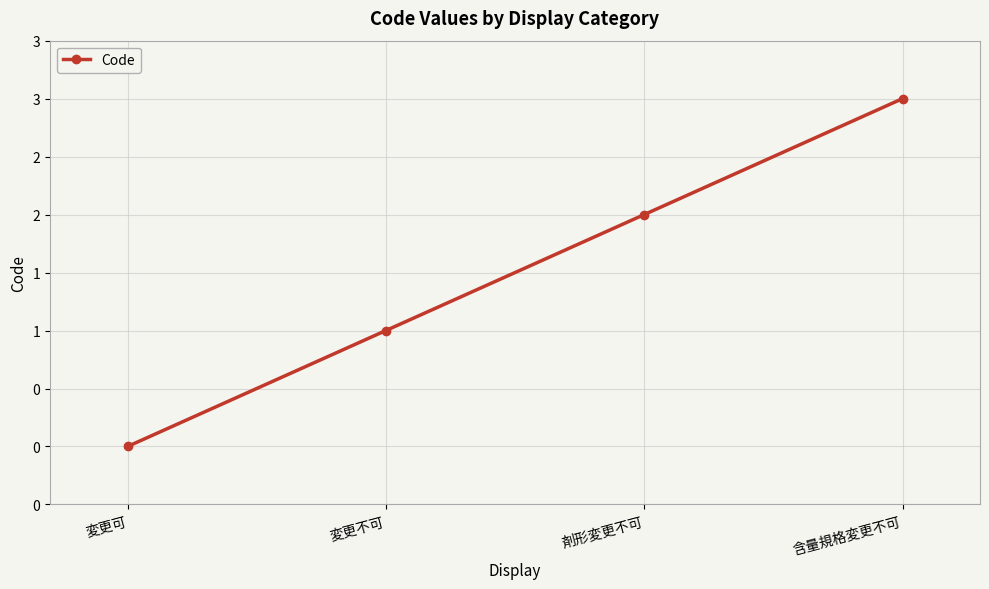

At which label does the data first exceed 2?

含量規格変更不可